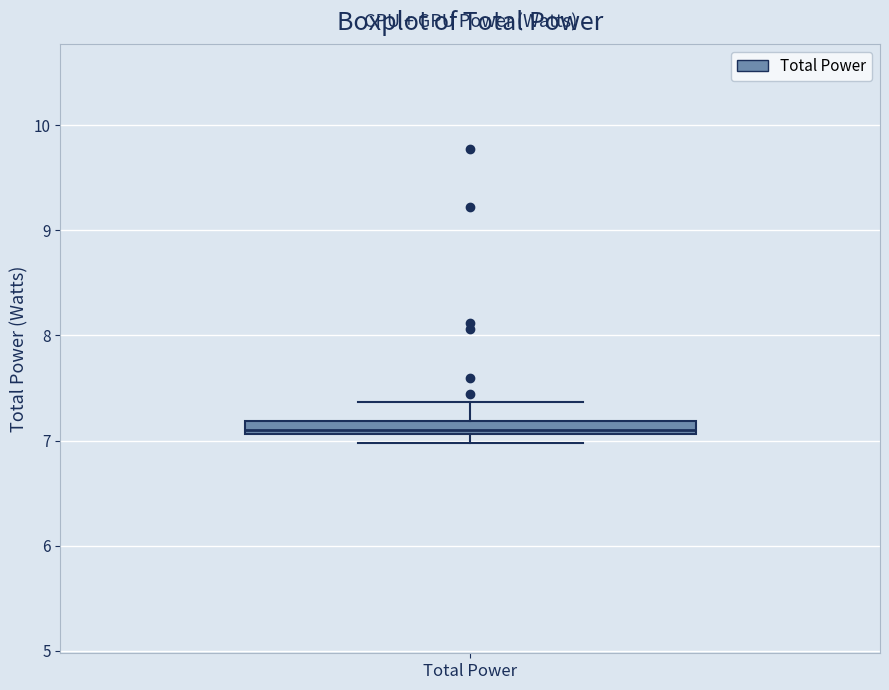

Where is the upper edge of the box for Total Power on the y-axis? The values are not printed on the chart, so give them approximately, as read against the axis.

7.2